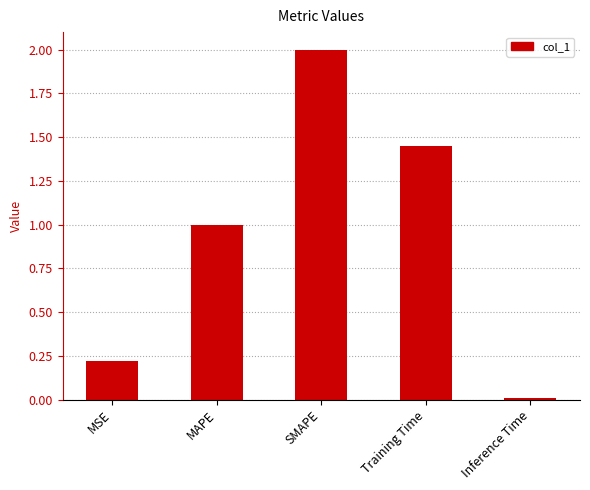

Count the number of data series in this chart.

1